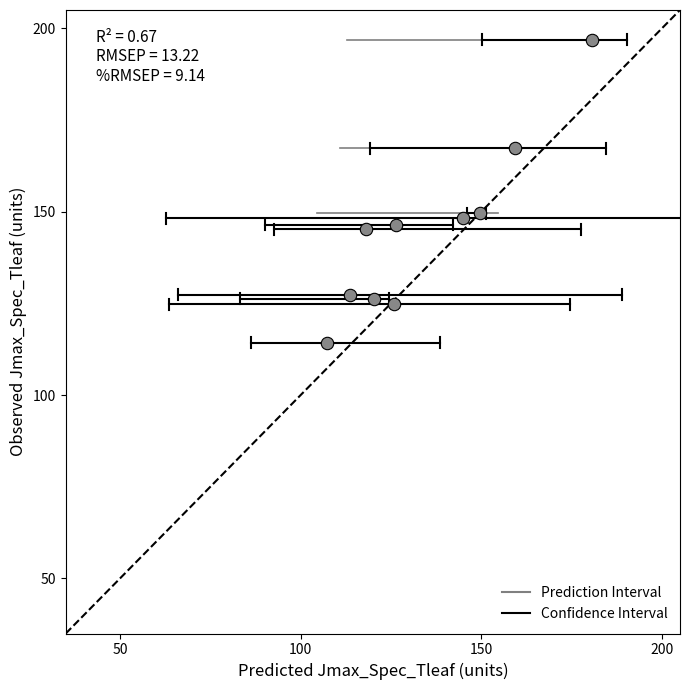

What is the average X value?

134.6